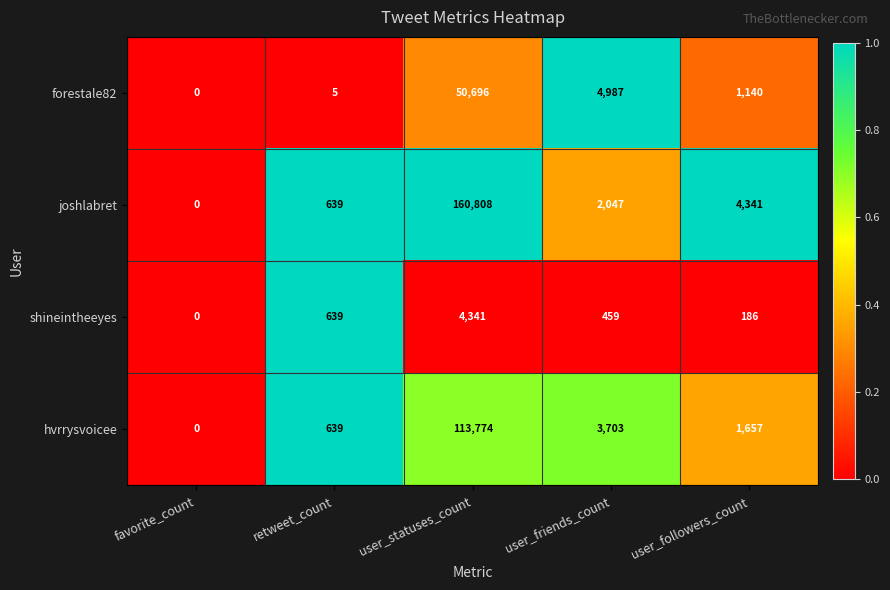

What is the difference between the highest and lowest values at retweet_count?

634